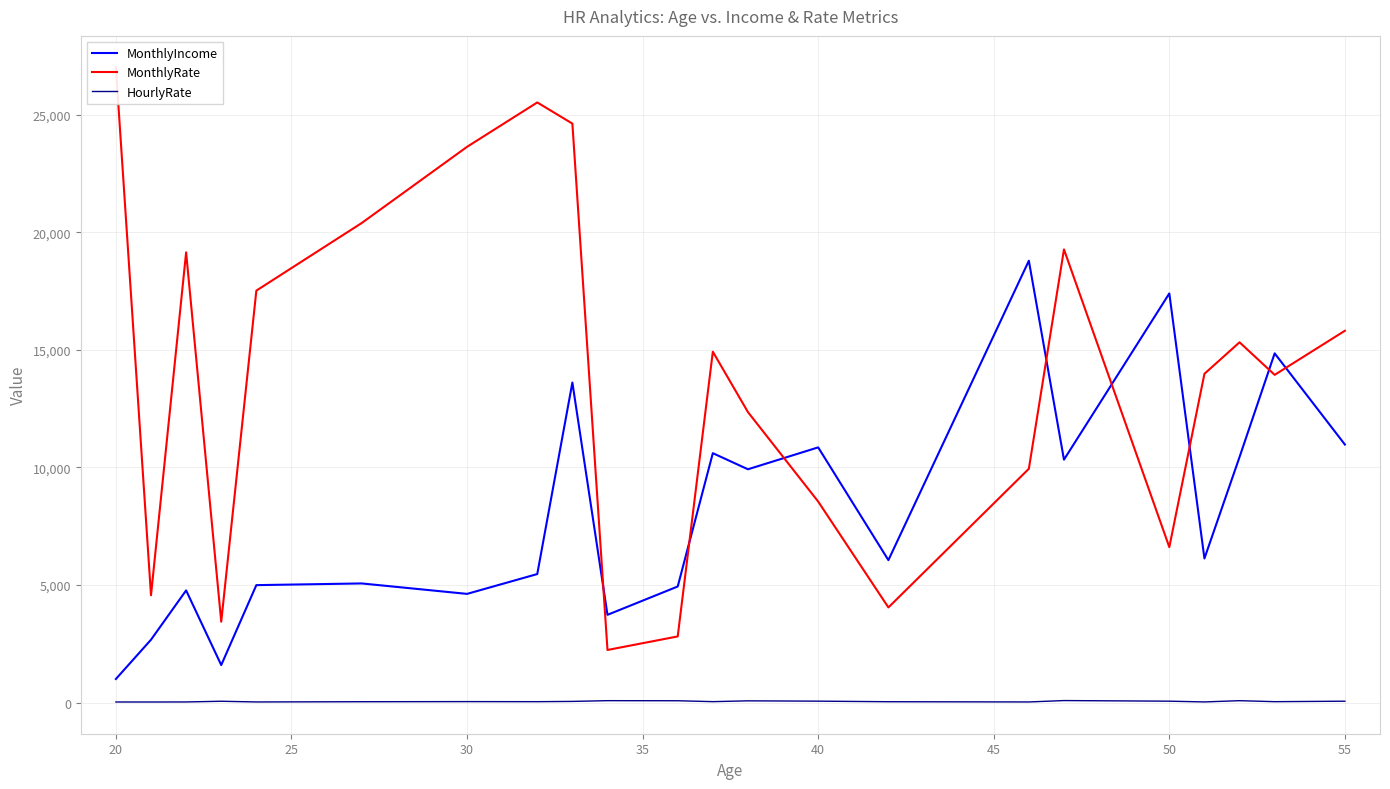

What is the lowest value of the MonthlyIncome series?

1009